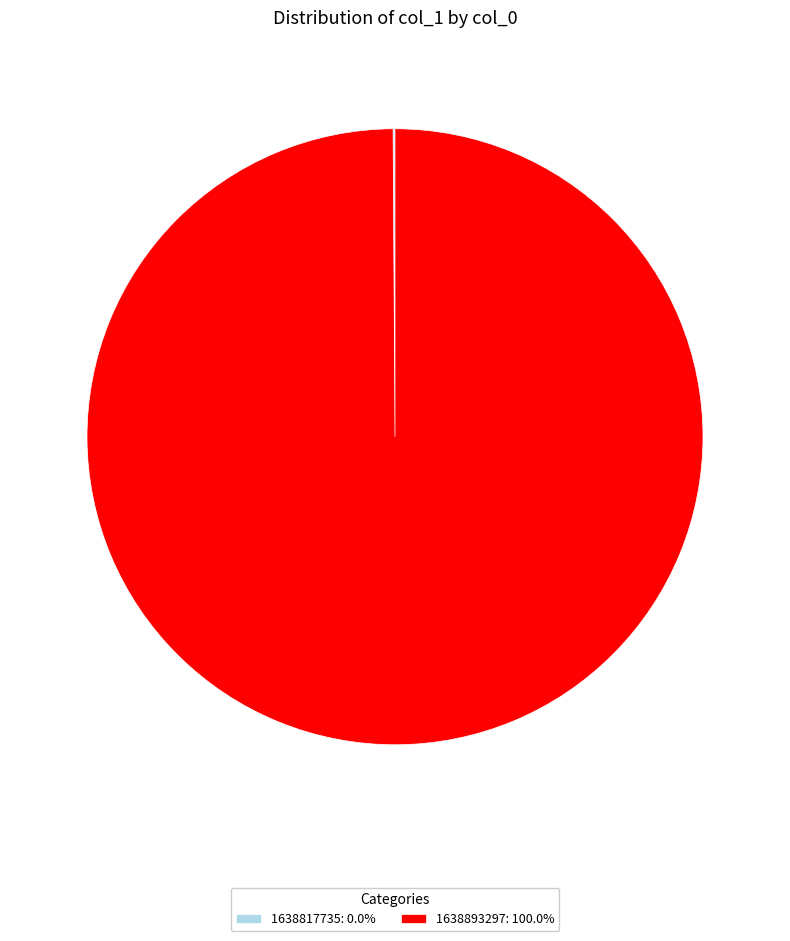

Which category has the biggest portion of the pie?

1638893297